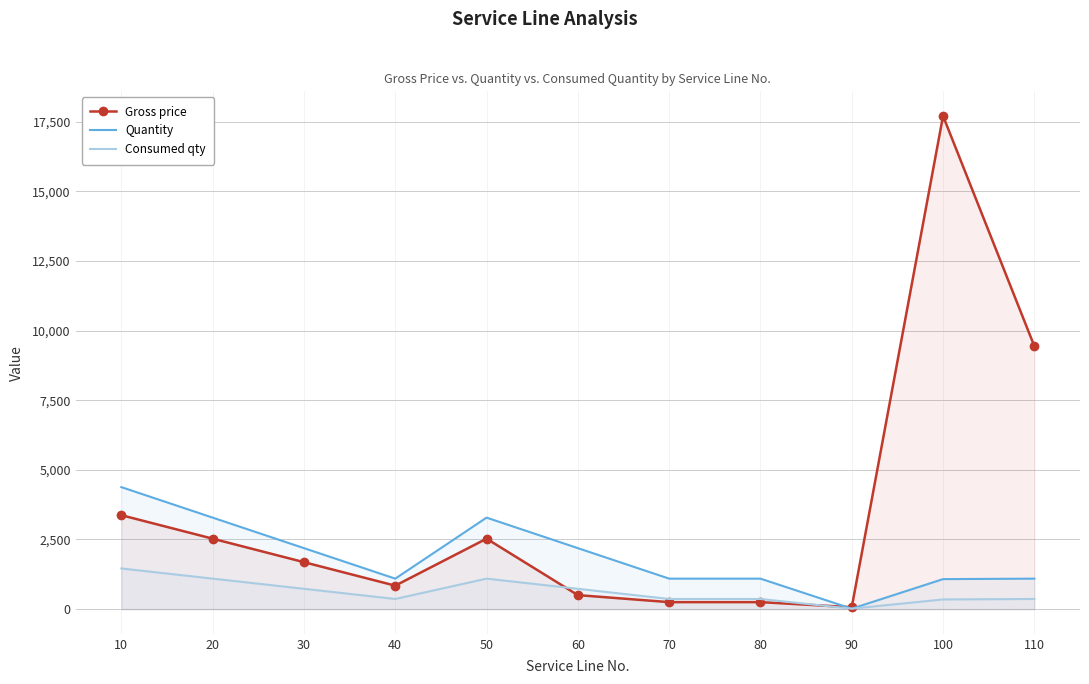

What is the value of the Gross price point at the 1st from the left?

3372.6